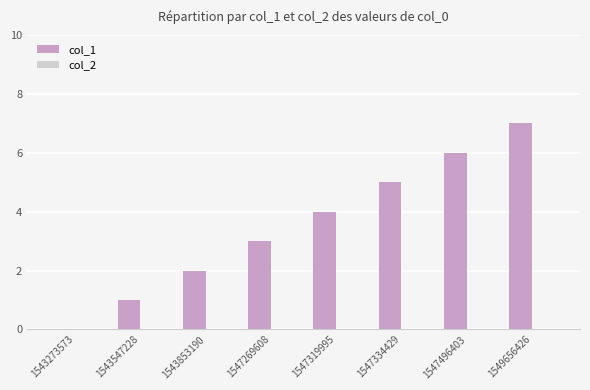

What is the change in value from 1547269608 to 1547319995?

+1